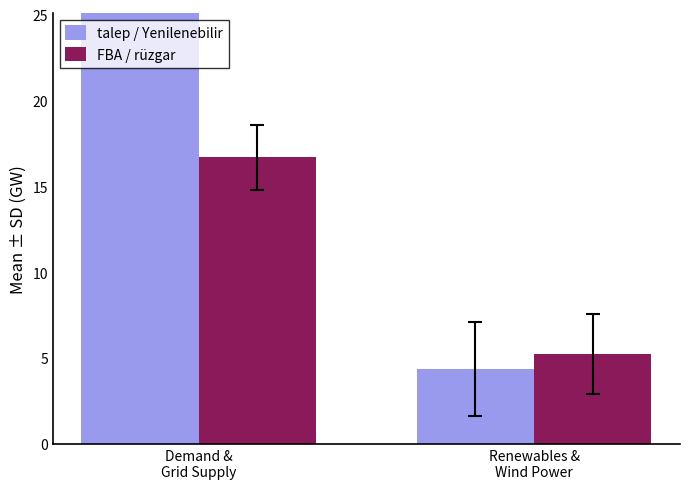

Rank the series by their maximum value, from highest to lowest.

talep / Yenilenebilir, FBA / rüzgar